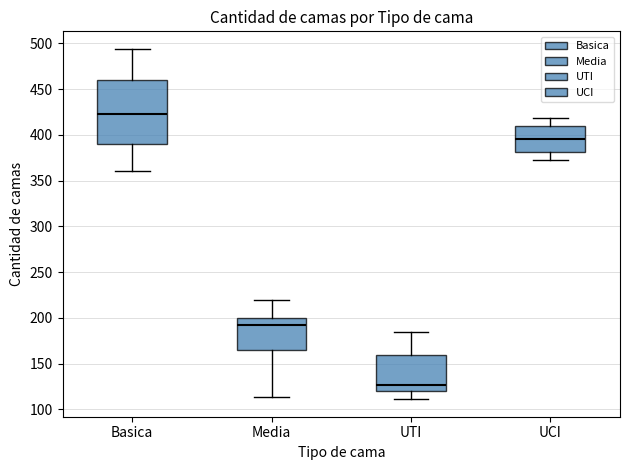

Comparing the boxes themselves (not the whiskers), which one is the tallest?

Basica